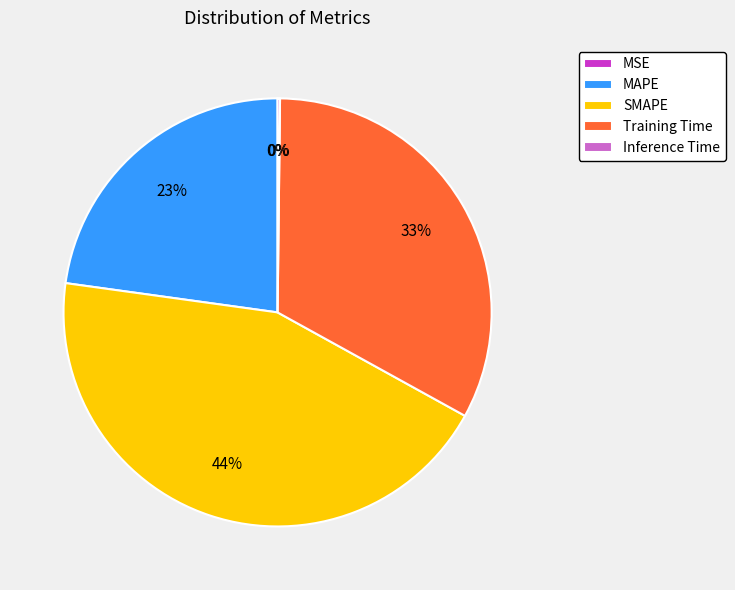

Is it true that Training Time is 21% of the pie?

False